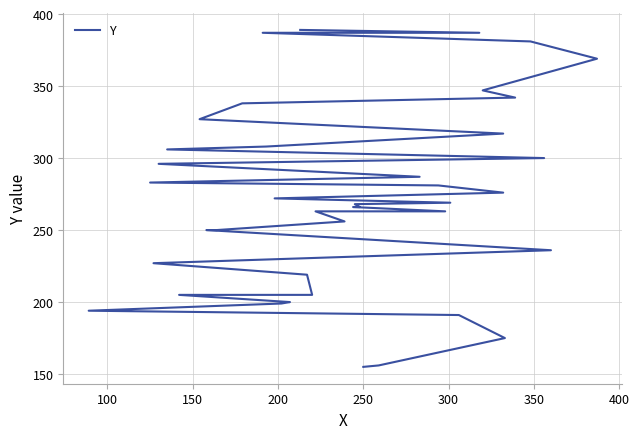

What is the greatest value displayed?

389